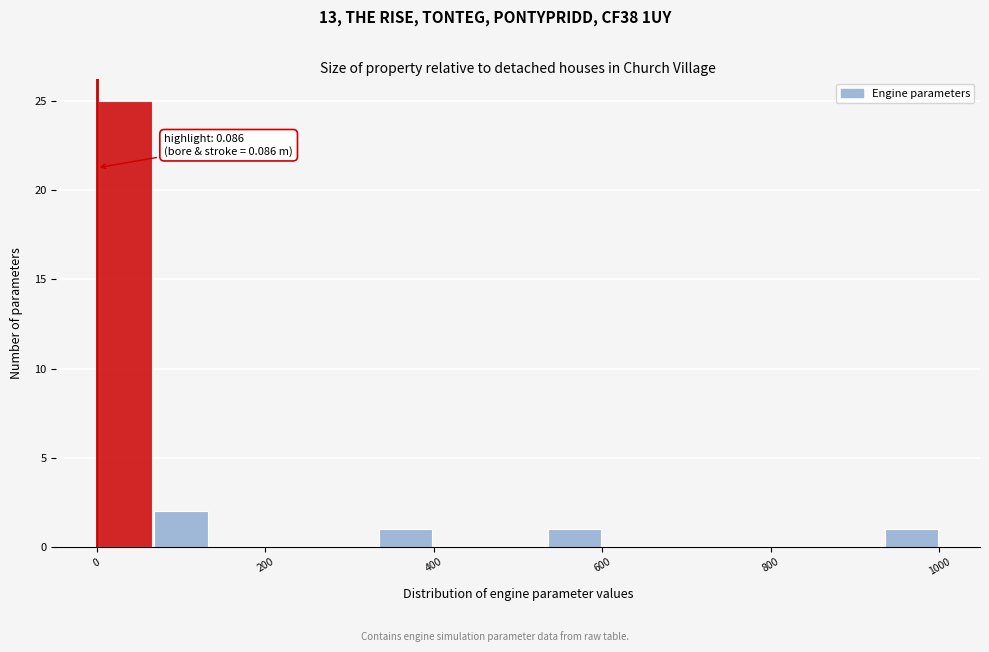

Around what value on the x-axis is the tallest bar? Give the approximate position of its centre, as read against the axis.

40